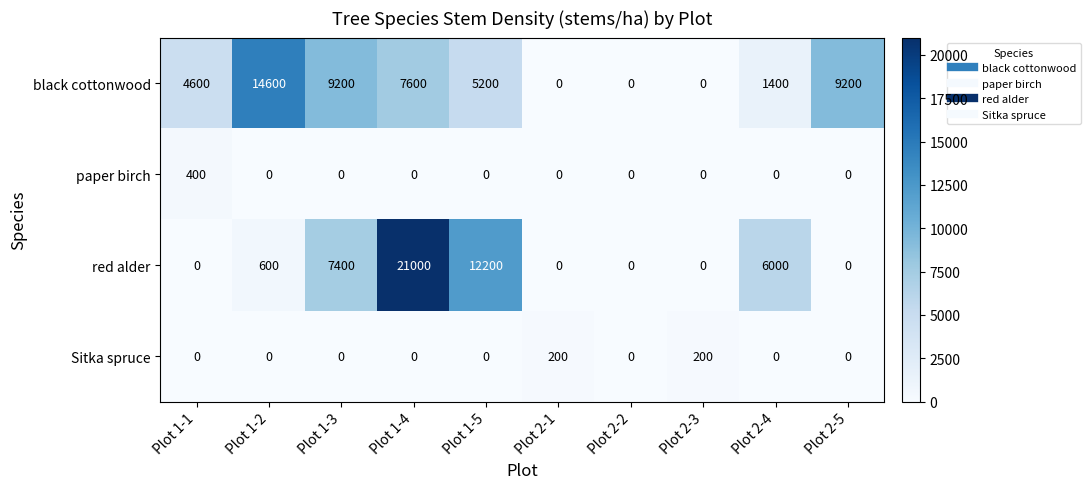

Is it true that paper birch equals -188 at Plot 1-4?

False